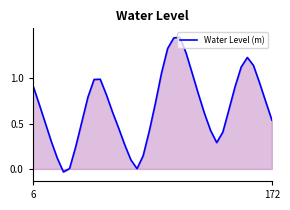

How many lines are shown in the chart?

1